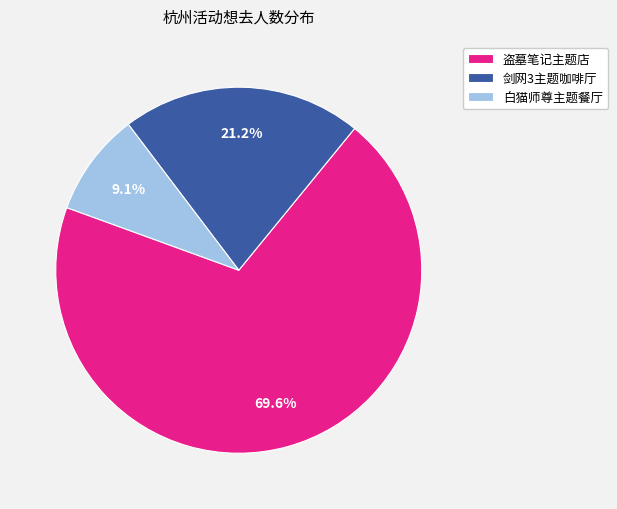

How many segments does this pie chart have?

3